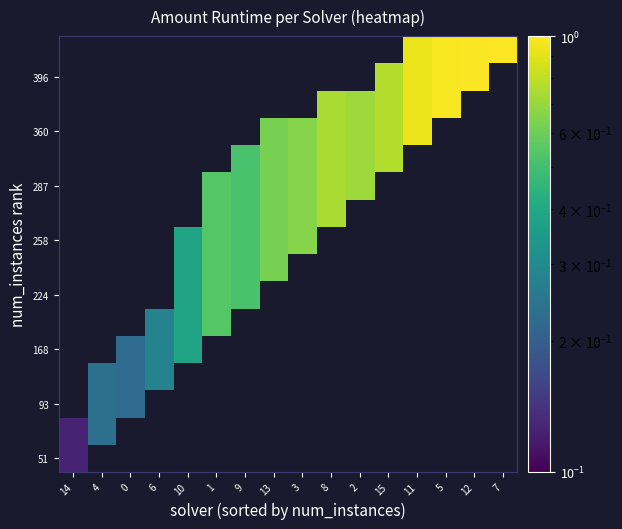

How many distinct data groups are displayed?

16